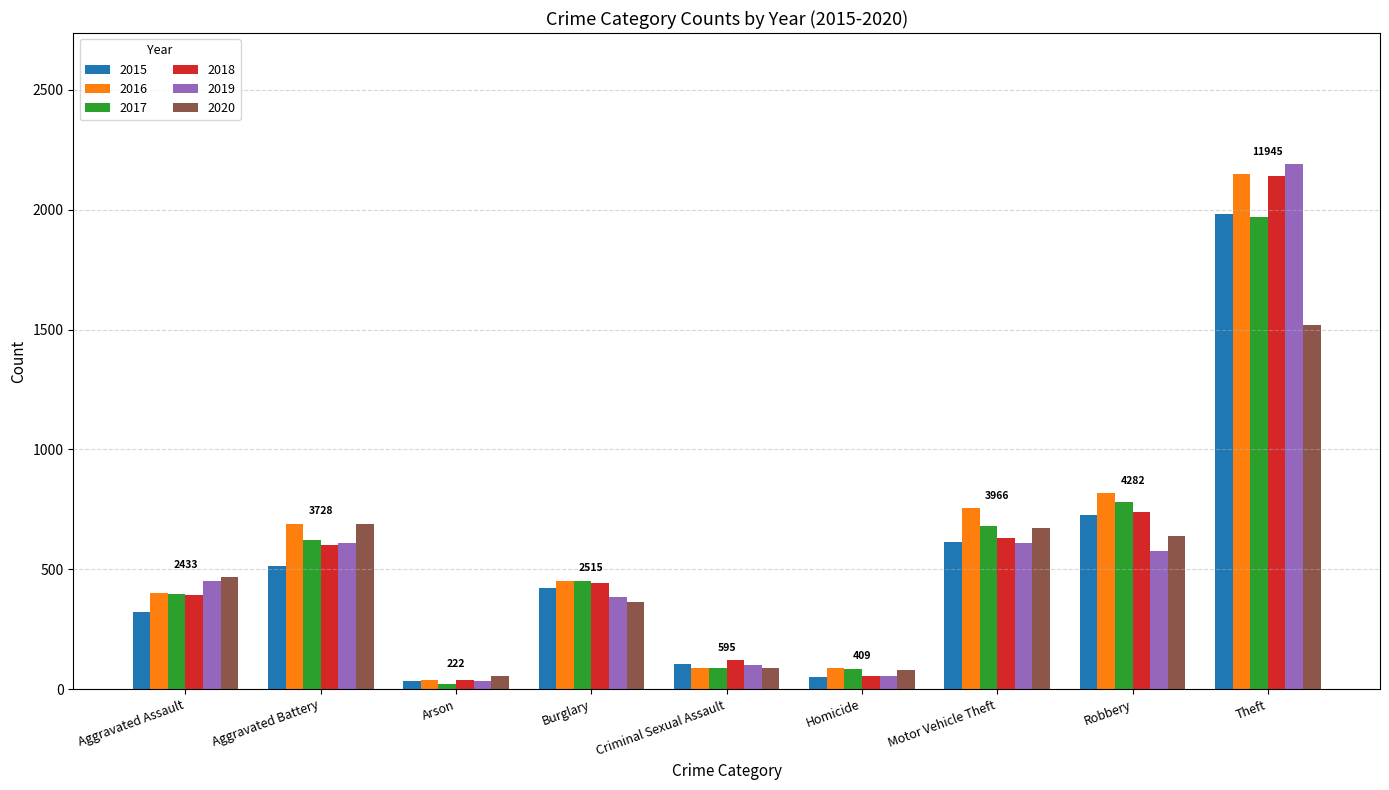

How many bars are there in each group?

6